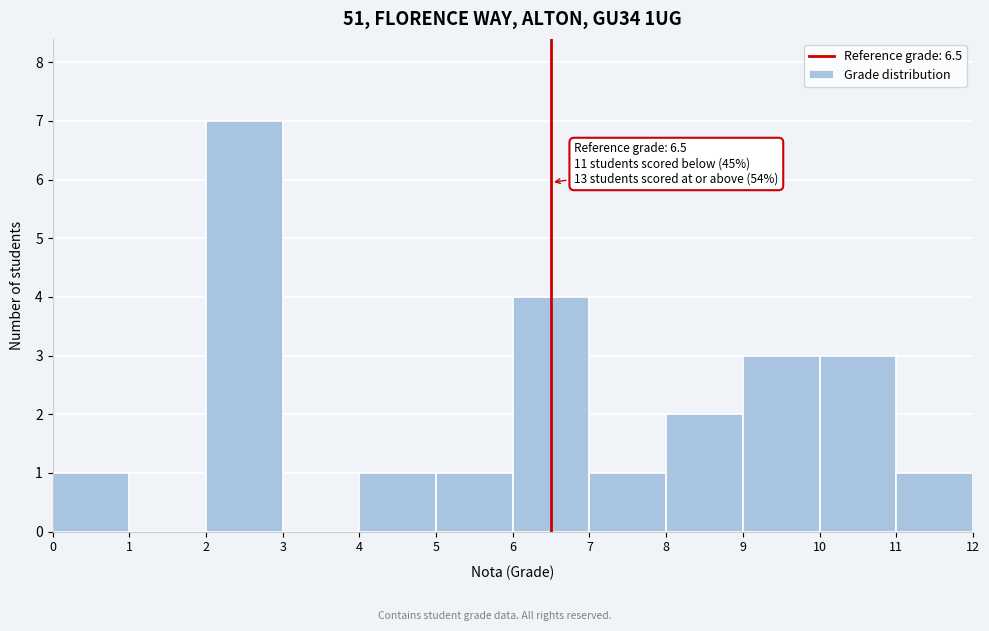

Which range on the x-axis has the tallest bar?

2 to 3